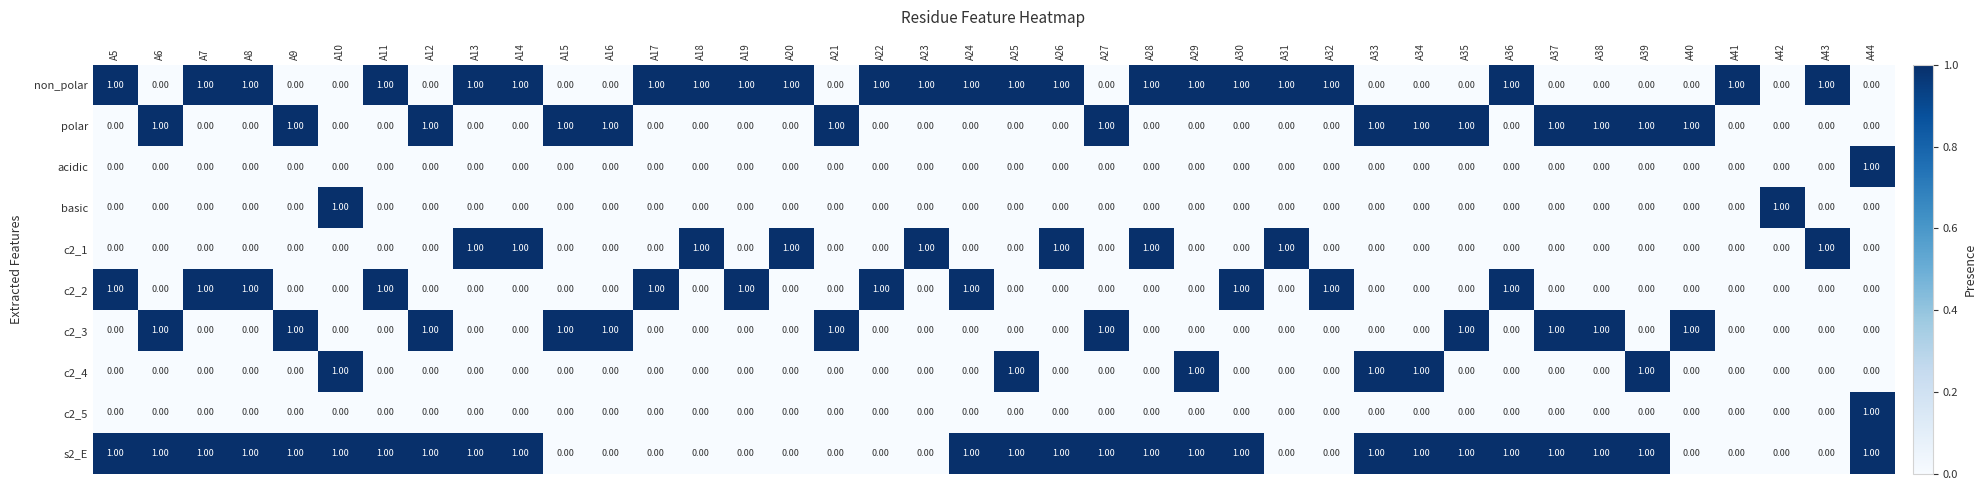

Is the value of s2_E at A28 greater than the value of c2_2 at A15?

Yes